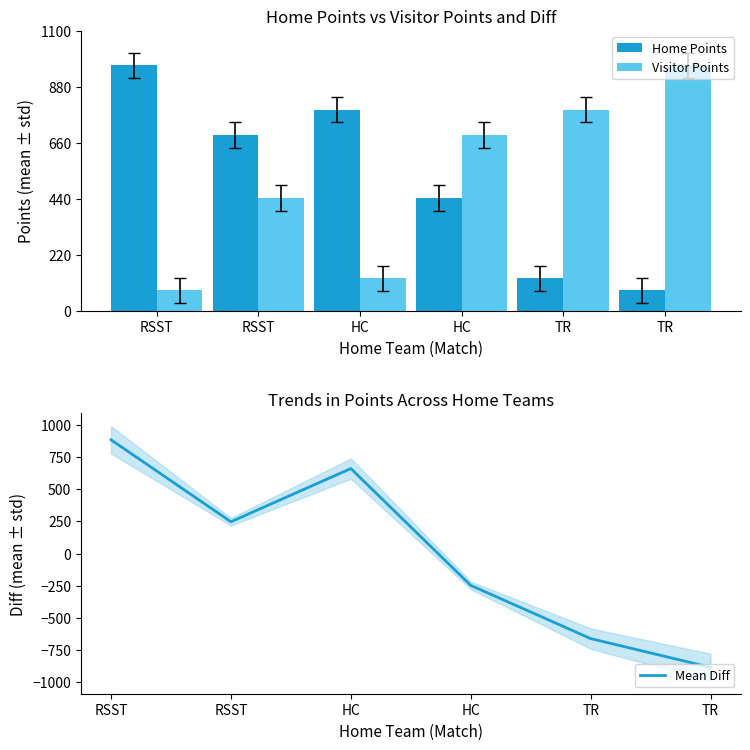

Which series has the largest total across all categories?

Home Points